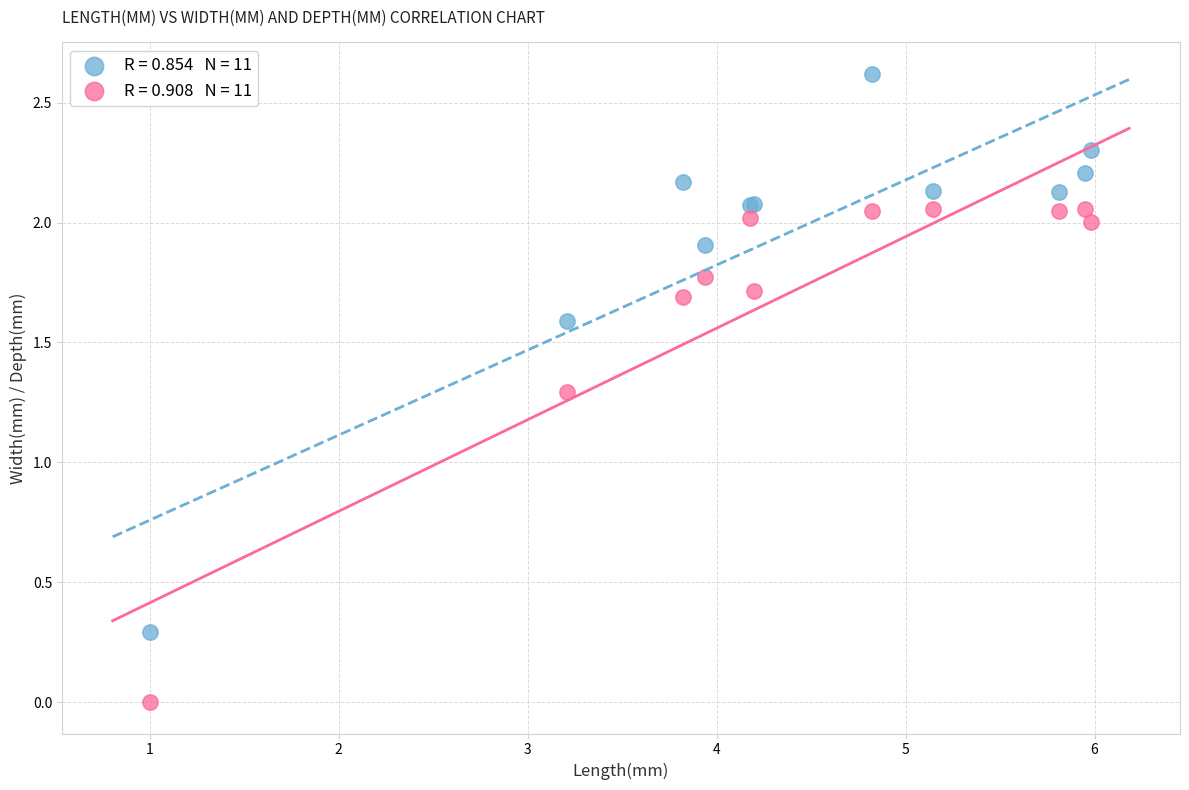

Across all series, what Y value is closest to 1?

1.3